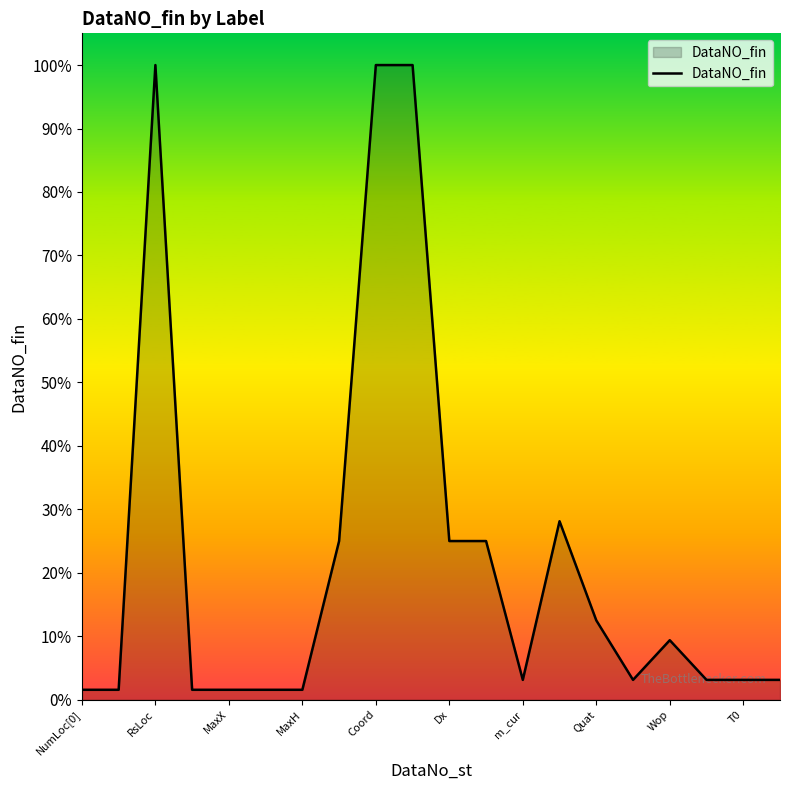

Does the chart display data point markers on the line(s)?

No